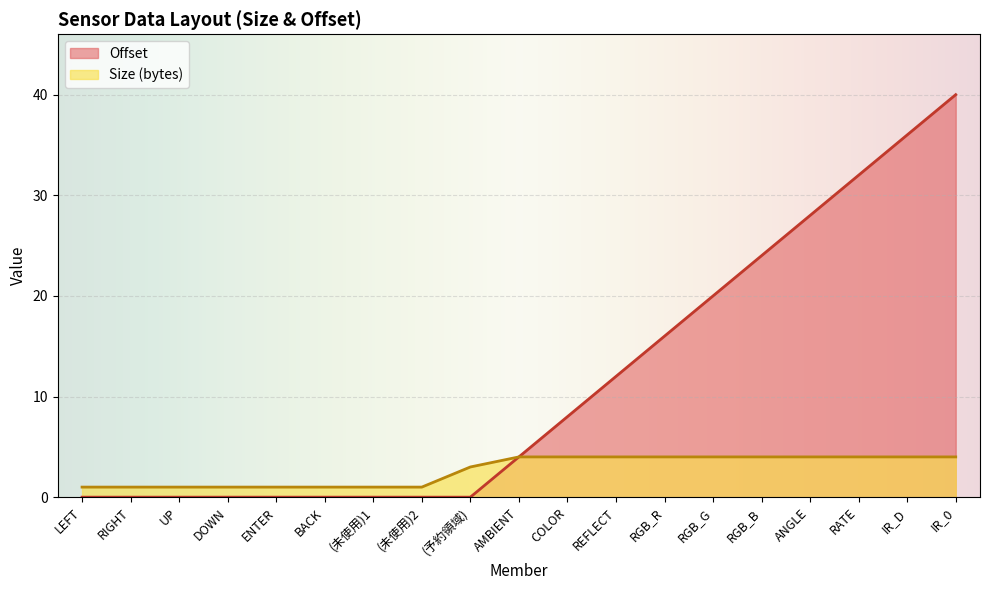

True or false: Offset and Size (bytes) intersect in this chart.

False